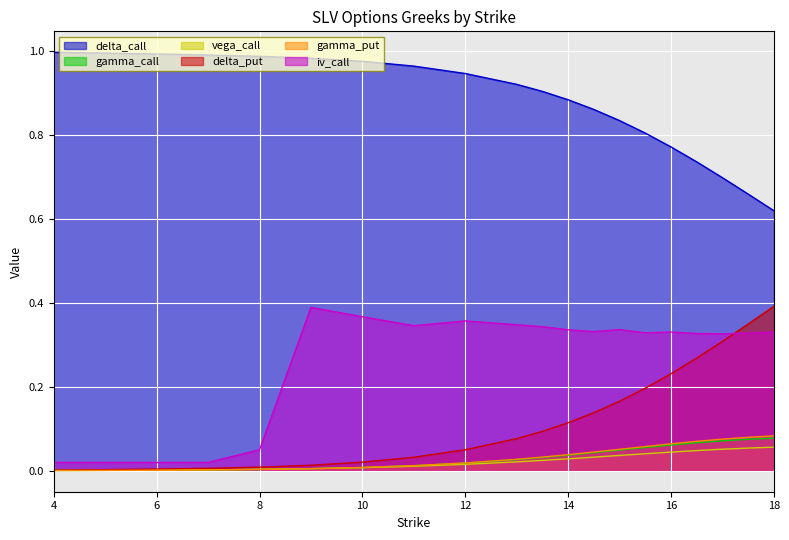

How many lines are shown in the chart?

6